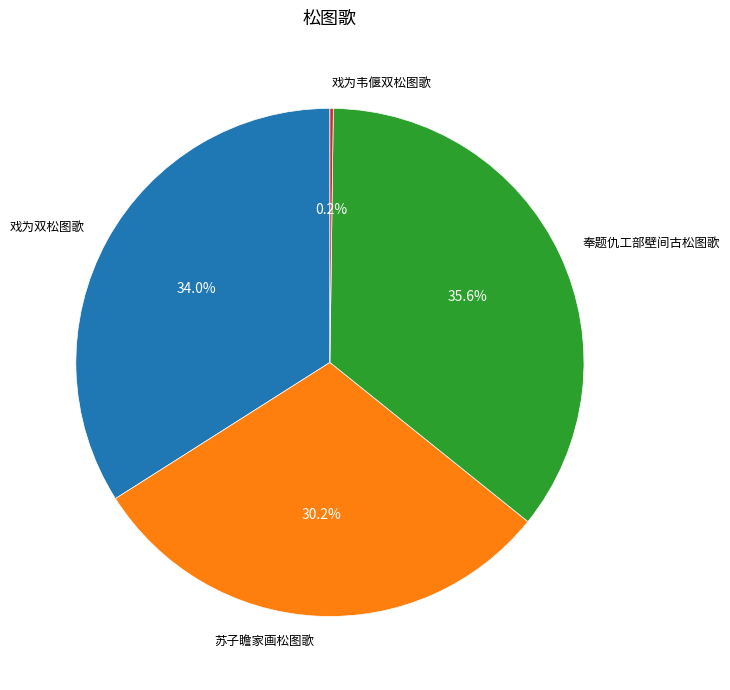

What percentage is the 苏子瞻家画松图歌 slice, to the nearest percent?

30%